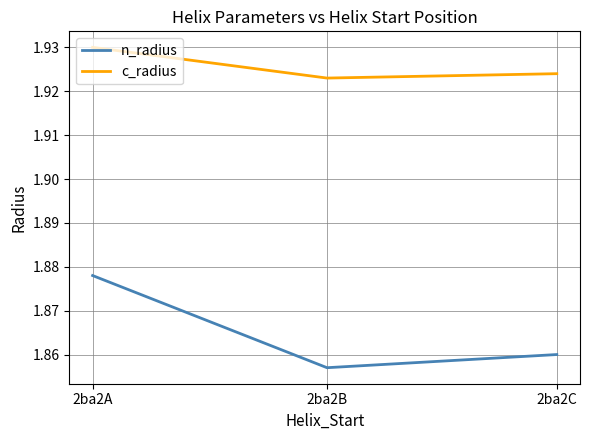

Which category has the lowest value across all series?

2ba2B